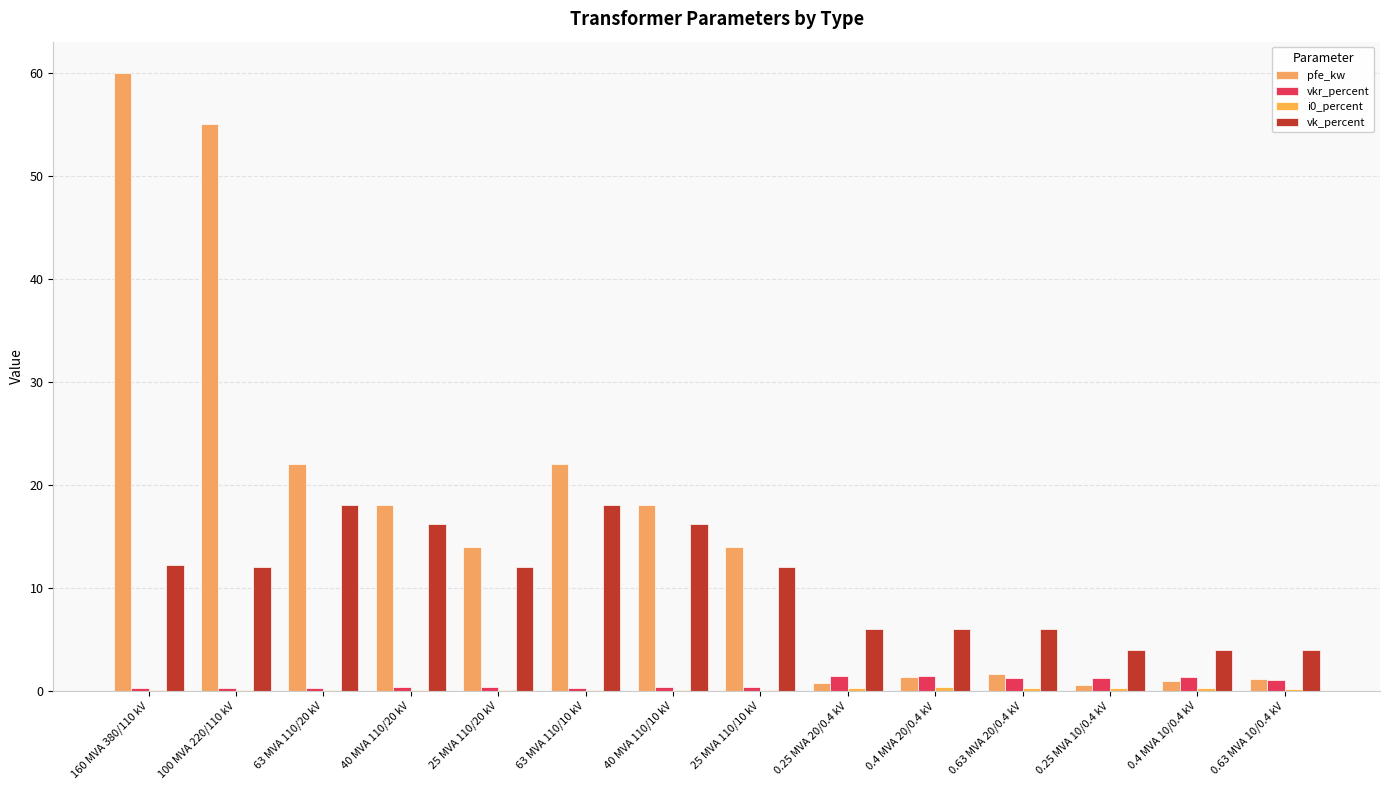

Count the number of categories in the chart.

14